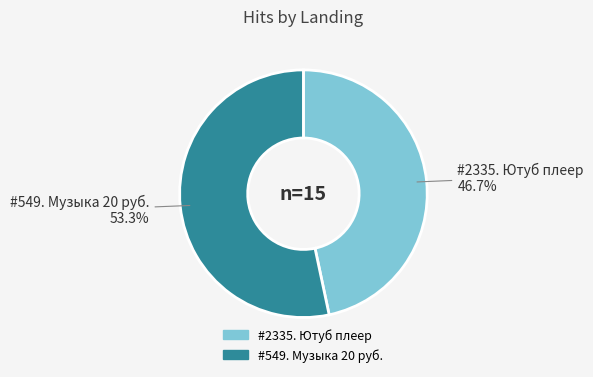

Is the sum of #2335. Ютуб плеер and #549. Музыка 20 руб. greater than half?

Yes